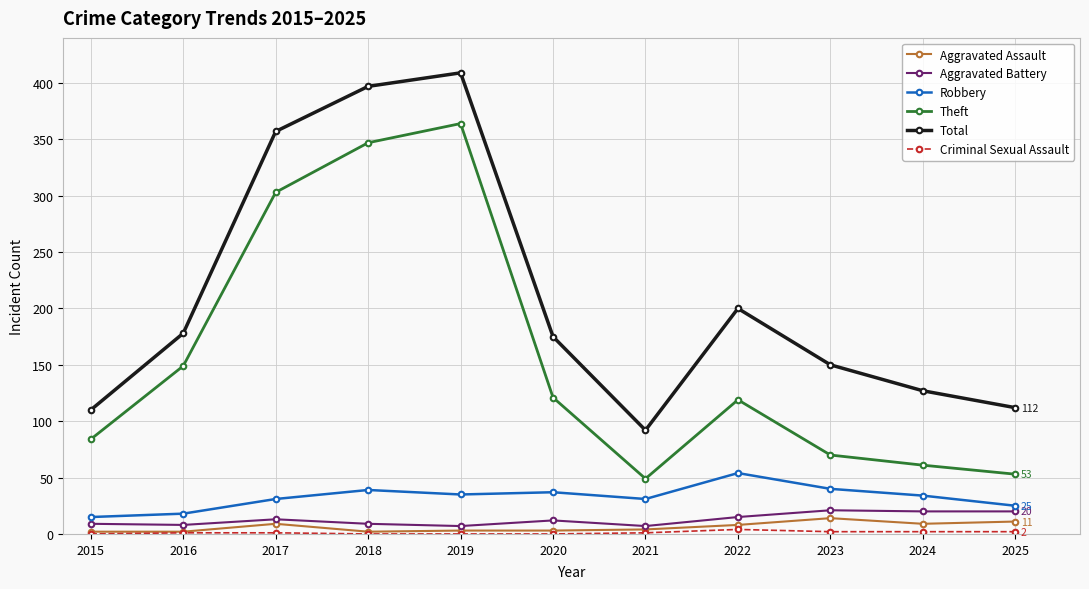

The value of Theft at 2019 is 514. True or false?

False